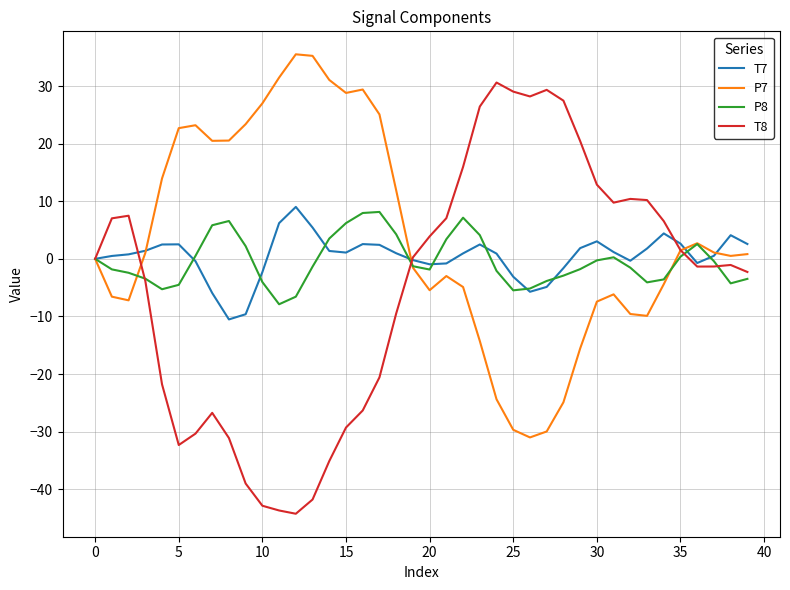

Which series has the largest range (max minus min)?

T8